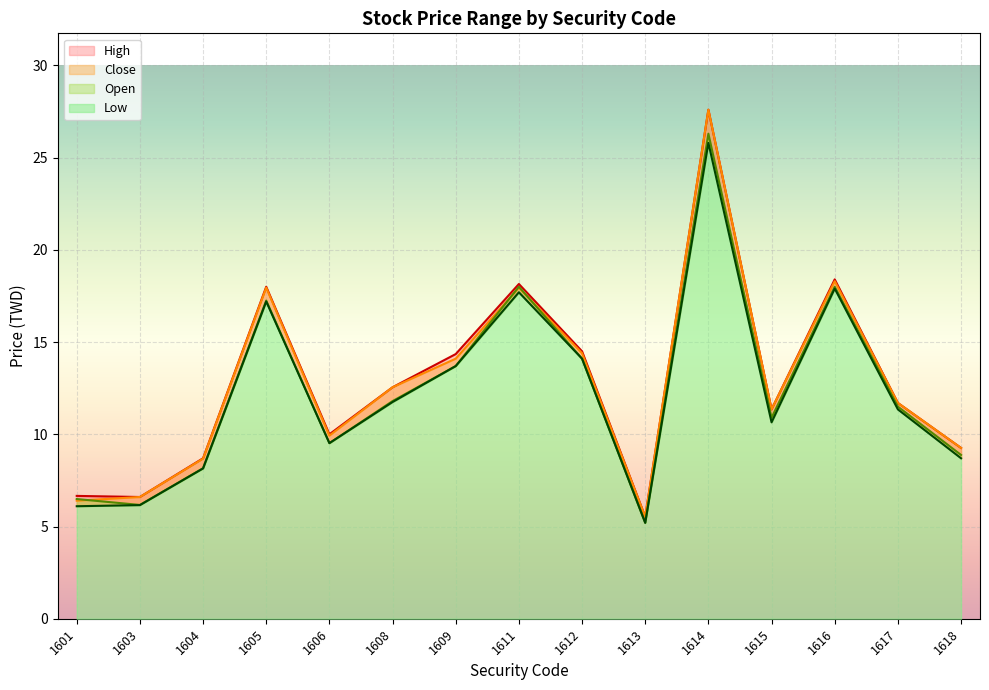

True or false: Close has a value of 11.2 at 1603.

False